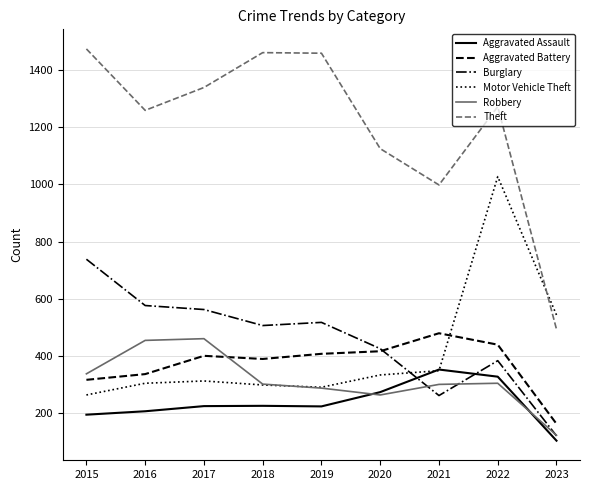

What is the difference between the Robbery values at 2016 and 2022?

150